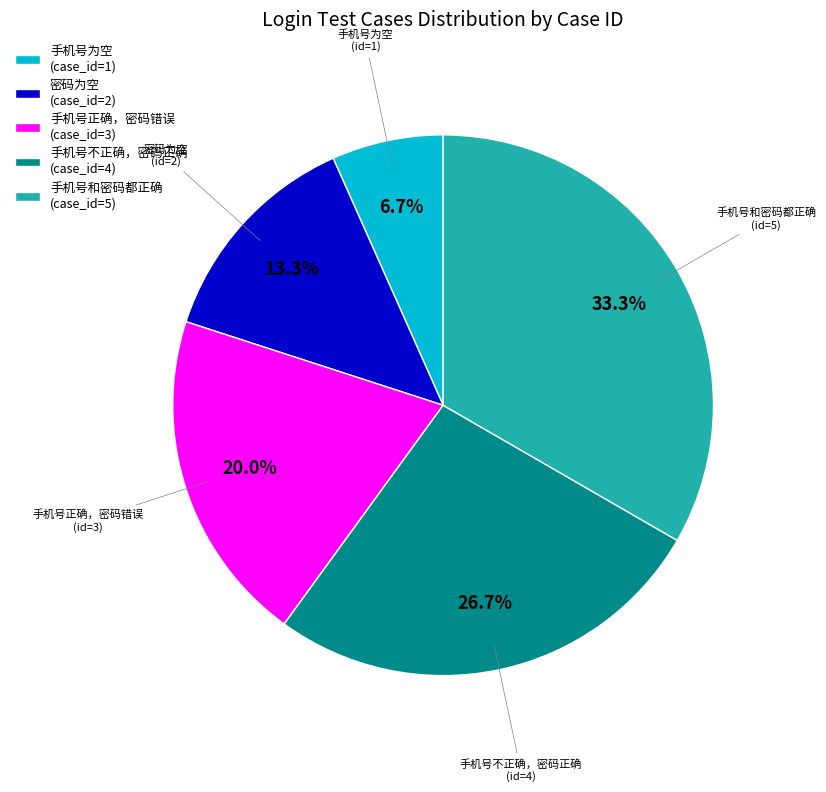

The 密码为空 slice represents 1% of the pie. True or false?

False